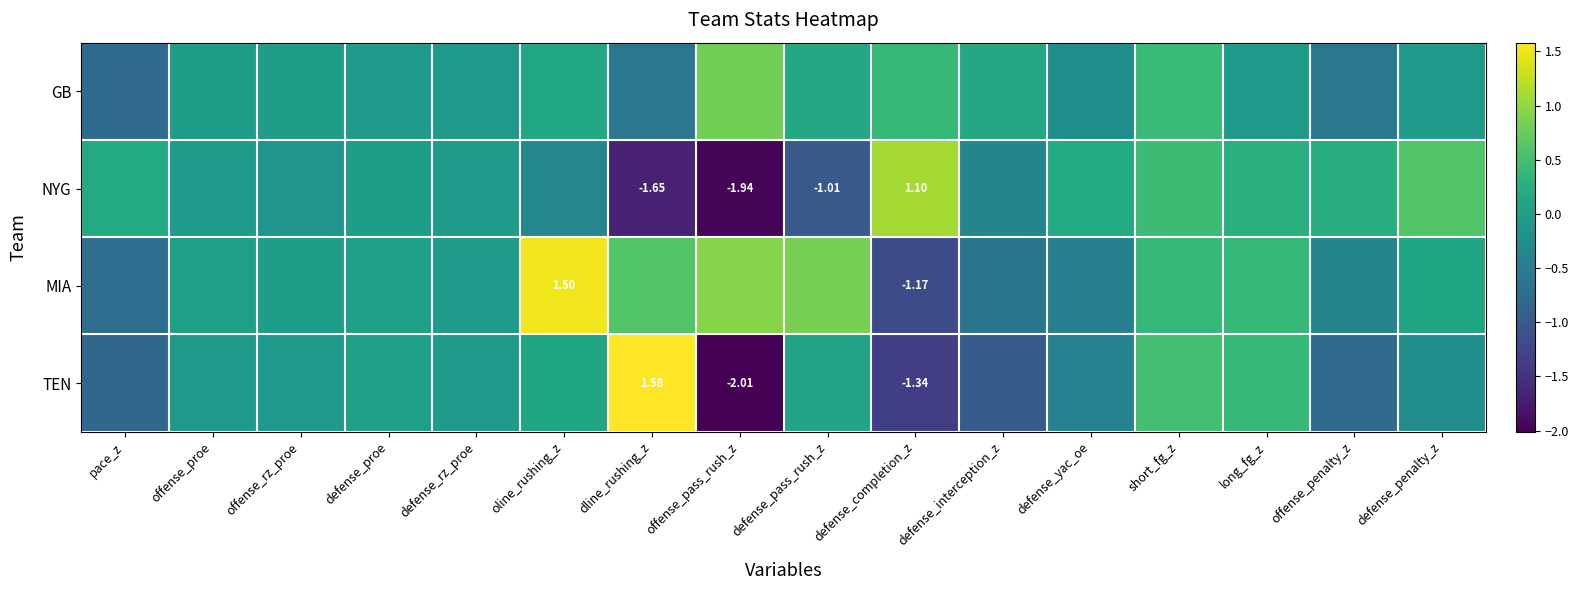

What is the difference between the highest and lowest values at defense_interception_z?

1.1